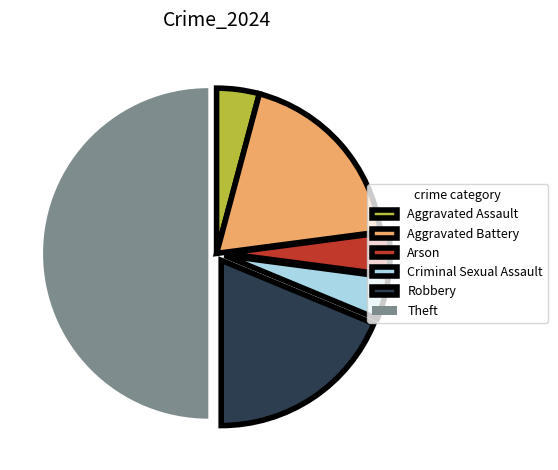

The Aggravated Battery slice represents 9% of the pie. True or false?

False